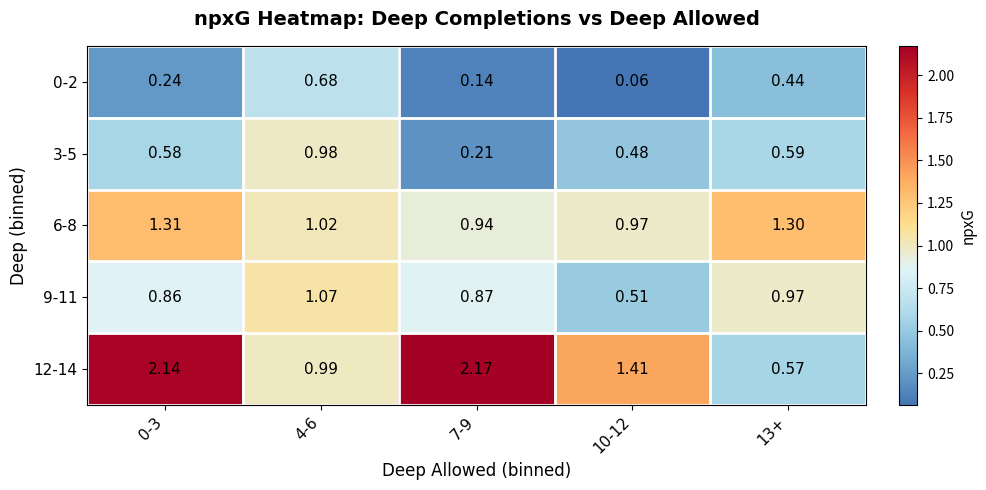

Is the value of 6-8 at 4-6 greater than the value of 12-14 at 4-6?

Yes